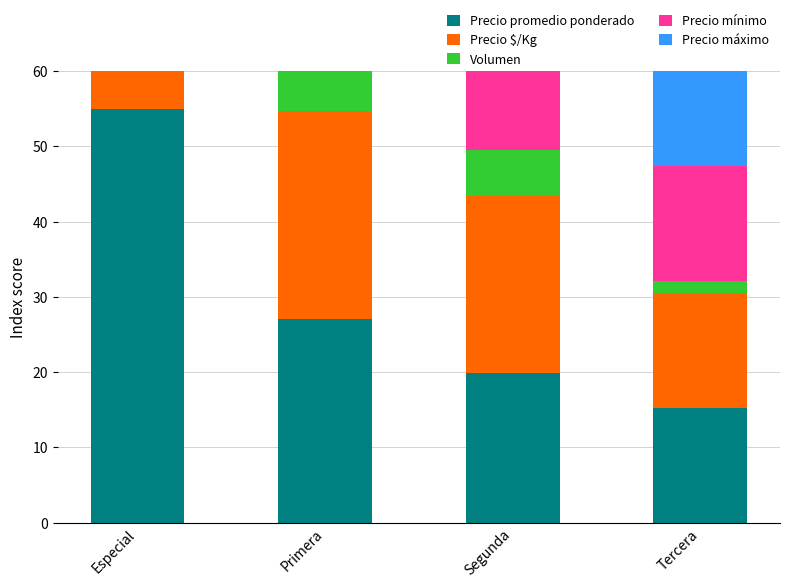

Which series has the largest total across all categories?

Precio máximo